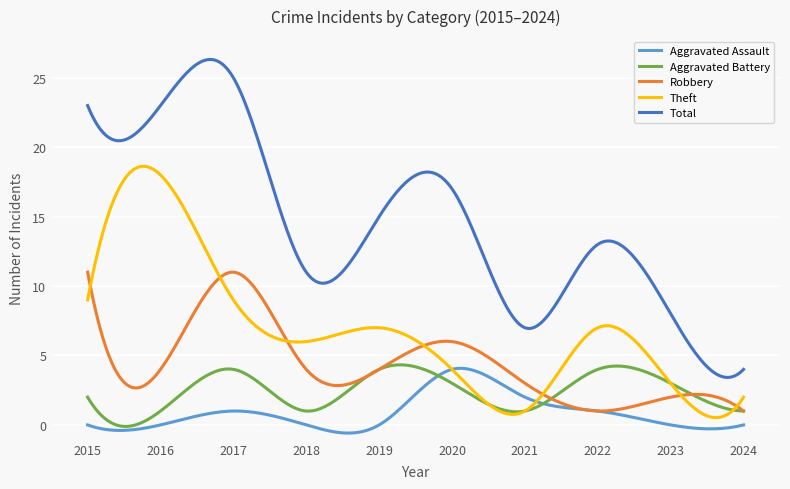

What is the minimum value for Total?

3.4